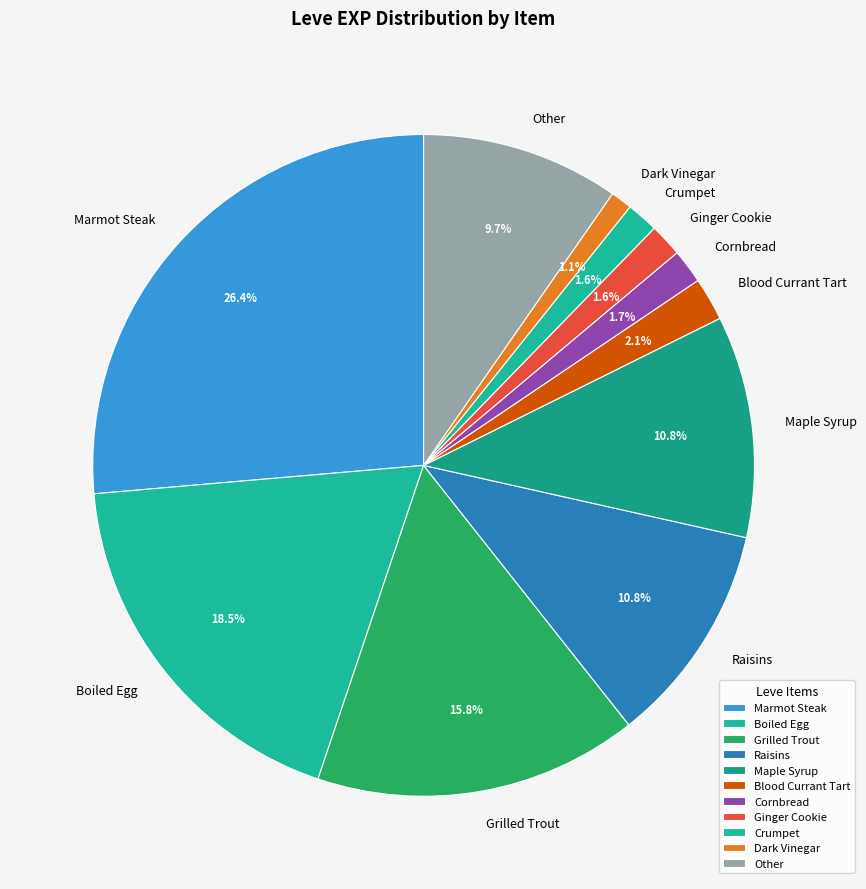

Is there any slice that represents more than half of the pie?

No